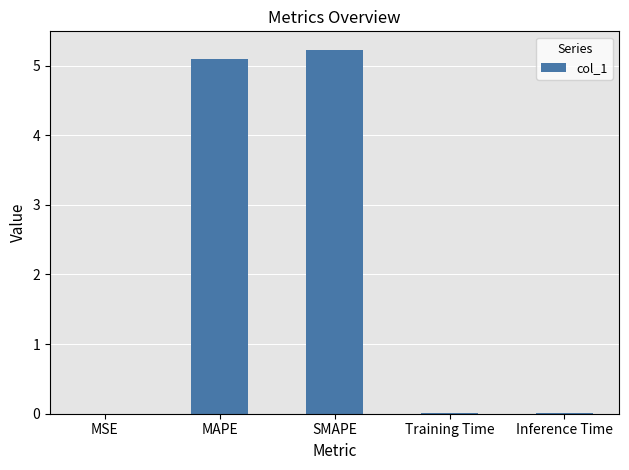

The value at Training Time is 0.0. True or false?

True